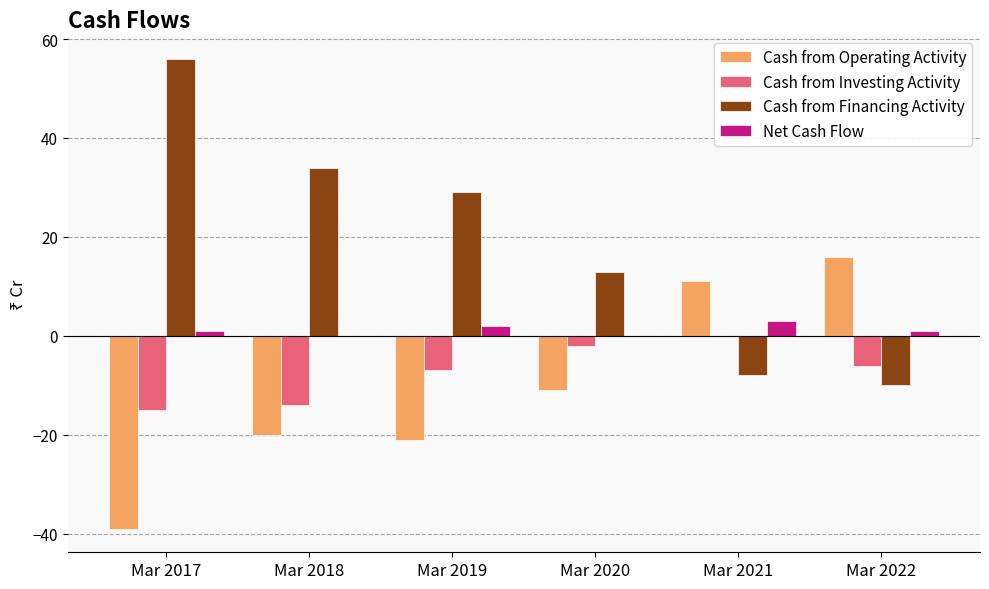

Is it true that Cash from Investing Activity equals -23 at Mar 2018?

False